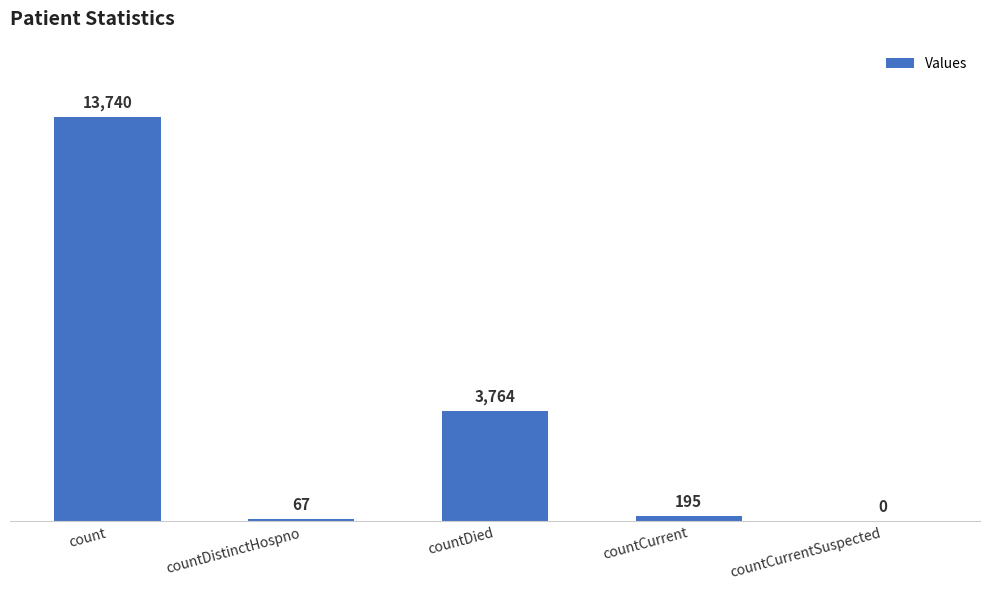

What is the sum of the values at countCurrent and countDied?

3959